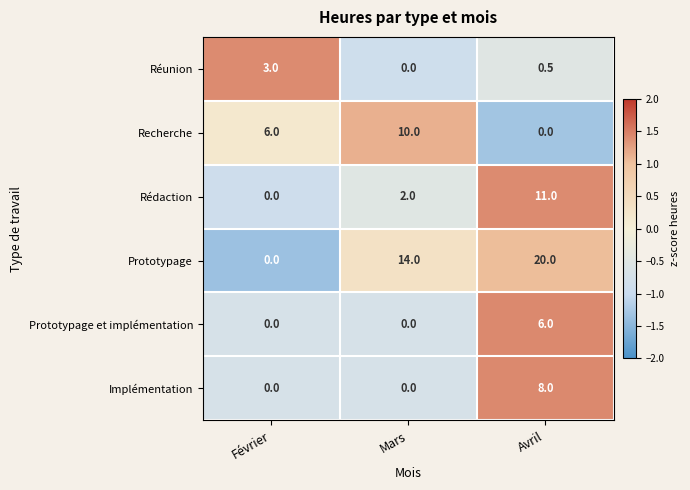

Which series has the largest total across all categories?

Prototypage